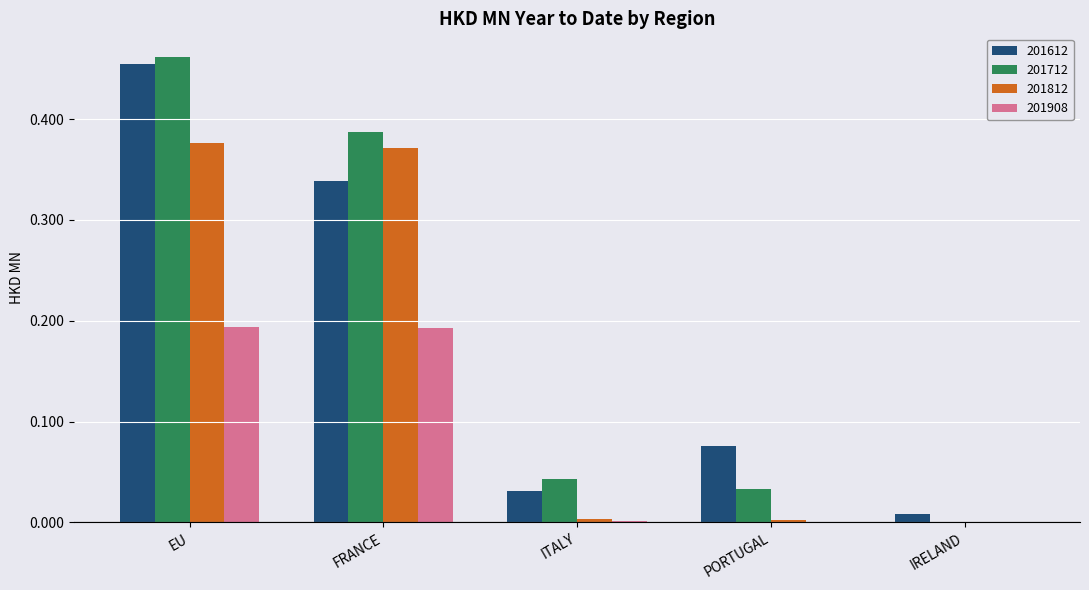

What are all the series names shown in the legend?

201612, 201712, 201812, 201908